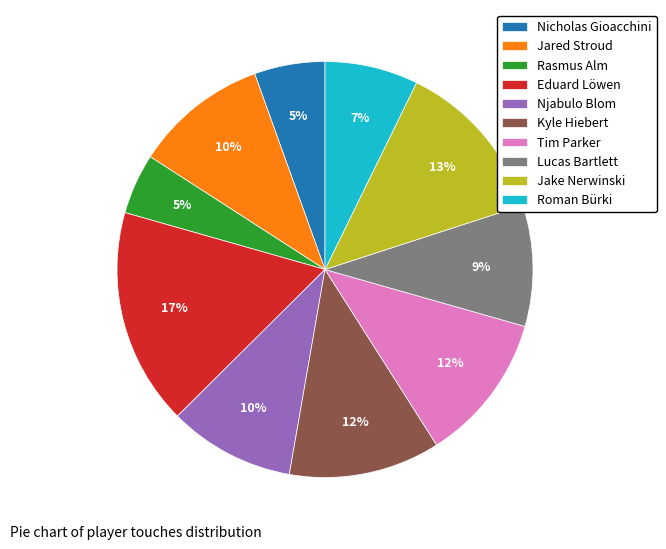

Is it true that Eduard Löwen is 7% of the pie?

False